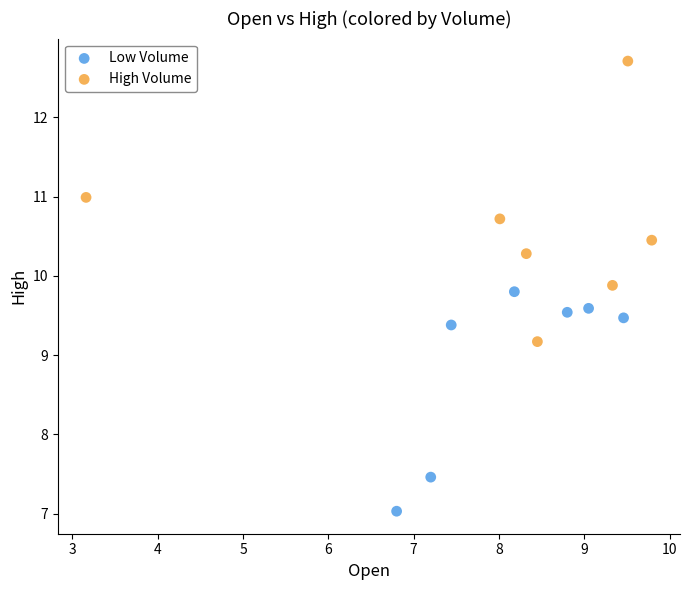

Which series reaches the maximum Y coordinate?

High Volume